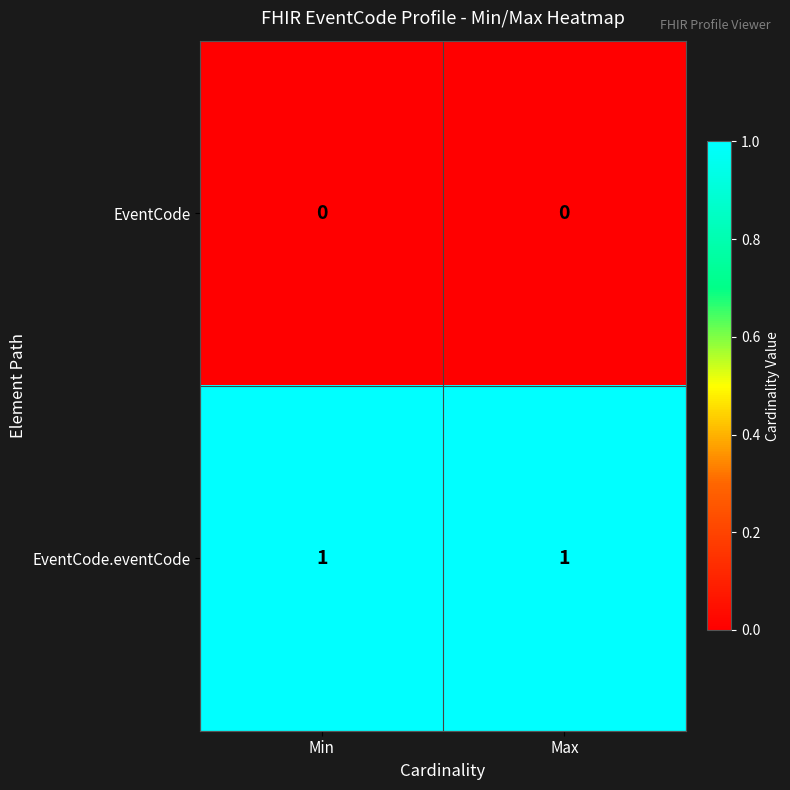

Rank the series by their maximum value, from highest to lowest.

EventCode.eventCode, EventCode